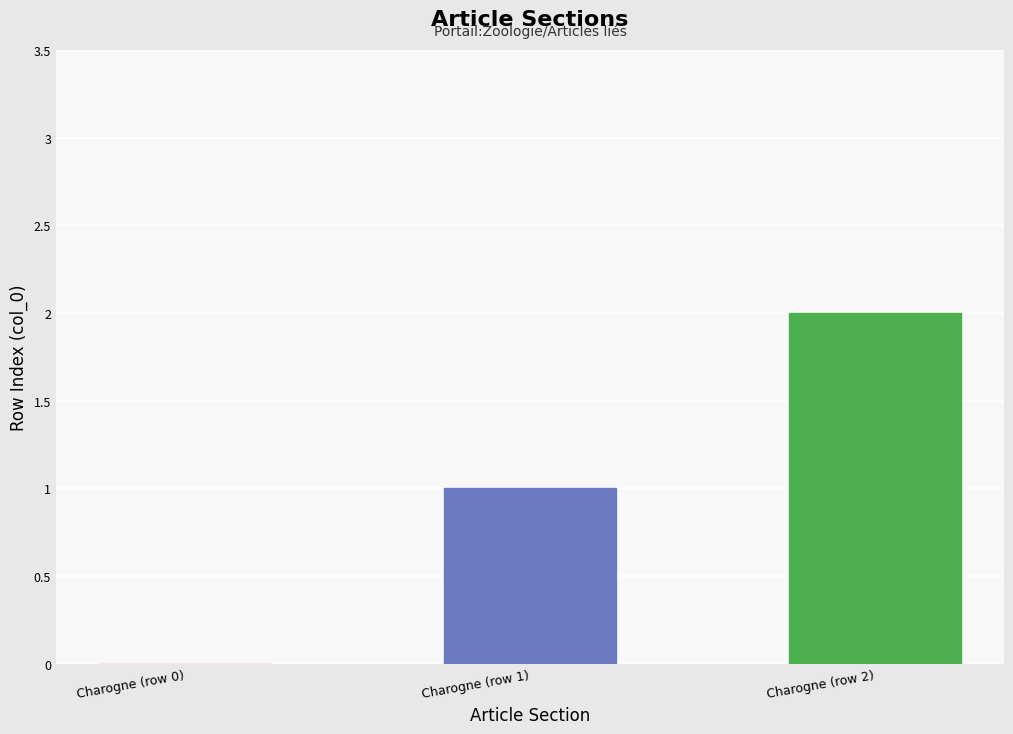

Count the number of categories in the chart.

1